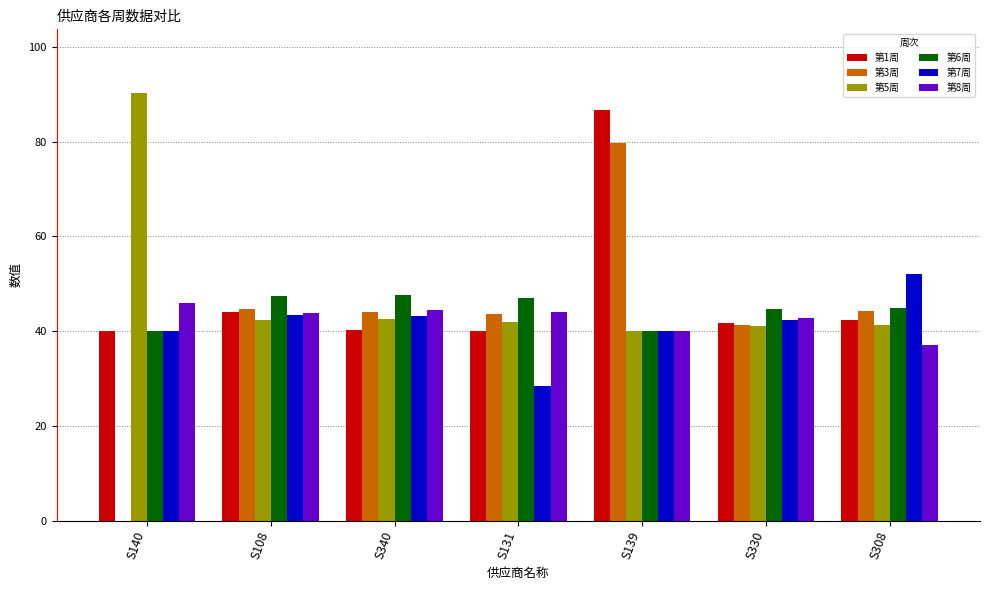

Read the 第7周 value at S140.

40.0